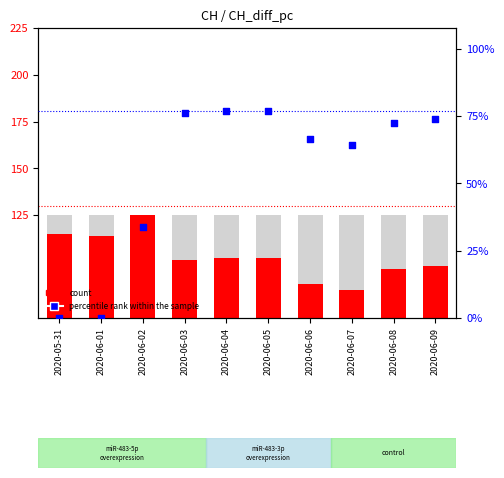

Which series has the widest spread of Y values?

count